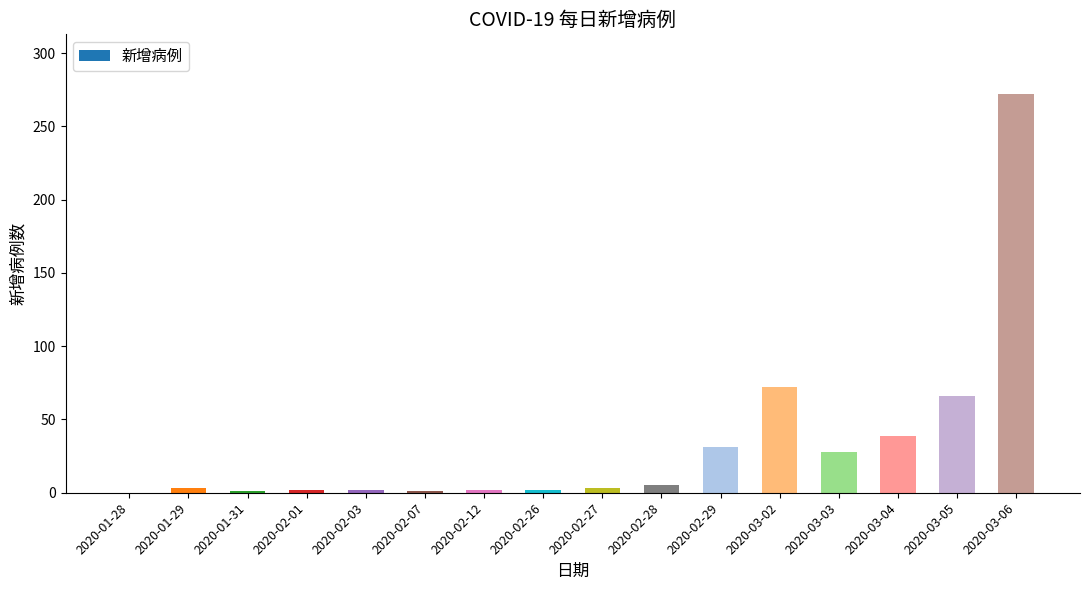

Are the bars horizontal?

No